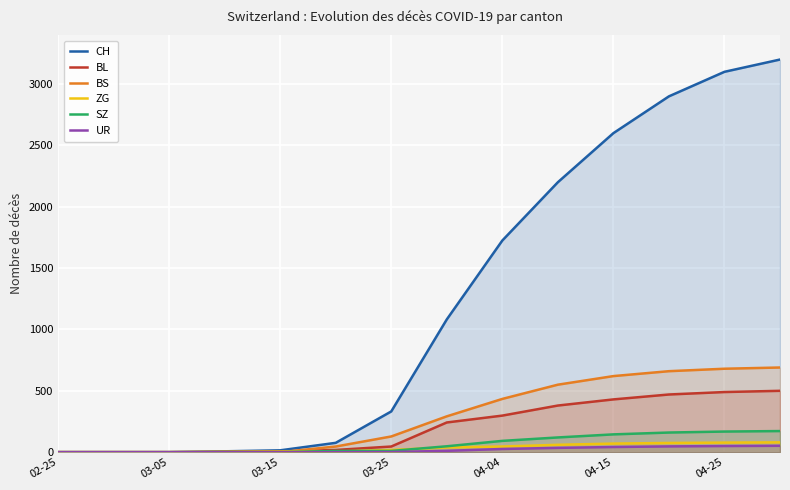

Which series has the largest range (max minus min)?

CH